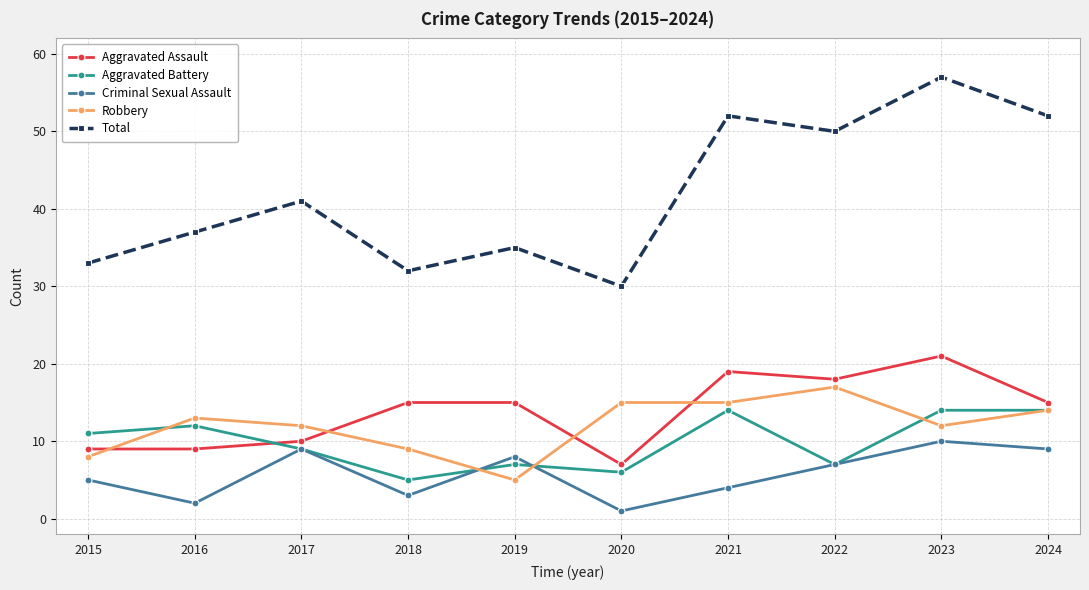

Reading right to left, transcribe all the data shown in this chart.

Aggravated Assault: 15	21	18	19	7	15	15	10	9	9
Aggravated Battery: 14	14	7	14	6	7	5	9	12	11
Criminal Sexual Assault: 9	10	7	4	1	8	3	9	2	5
Robbery: 14	12	17	15	15	5	9	12	13	8
Total: 52	57	50	52	30	35	32	41	37	33